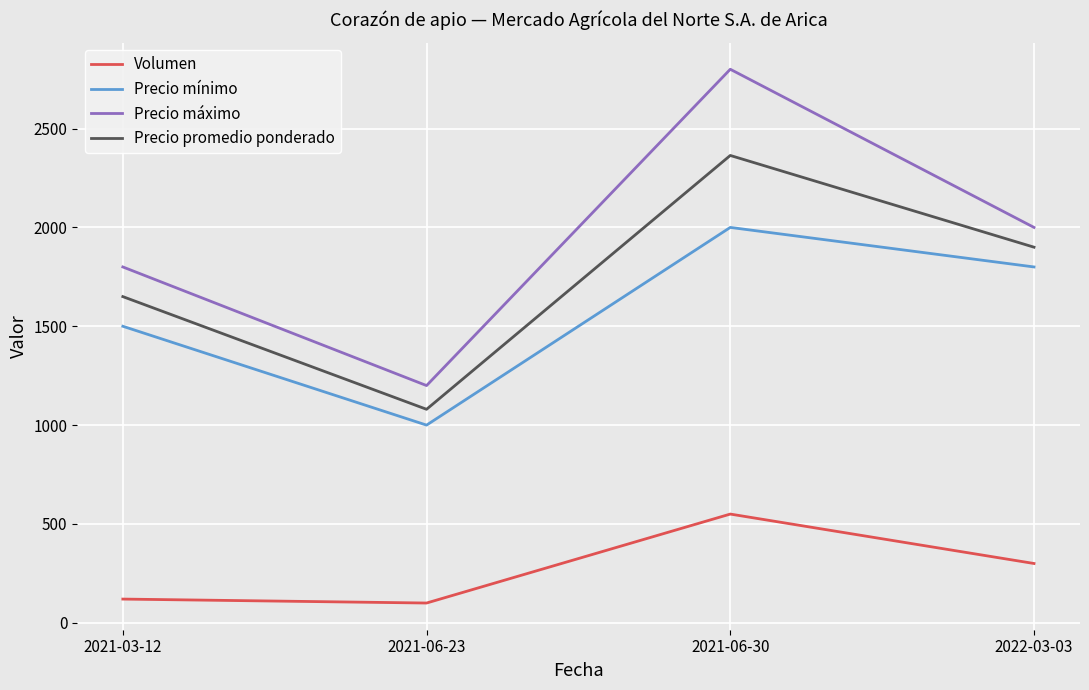

Is it true that Precio máximo equals 2000 at 2022-03-03?

True